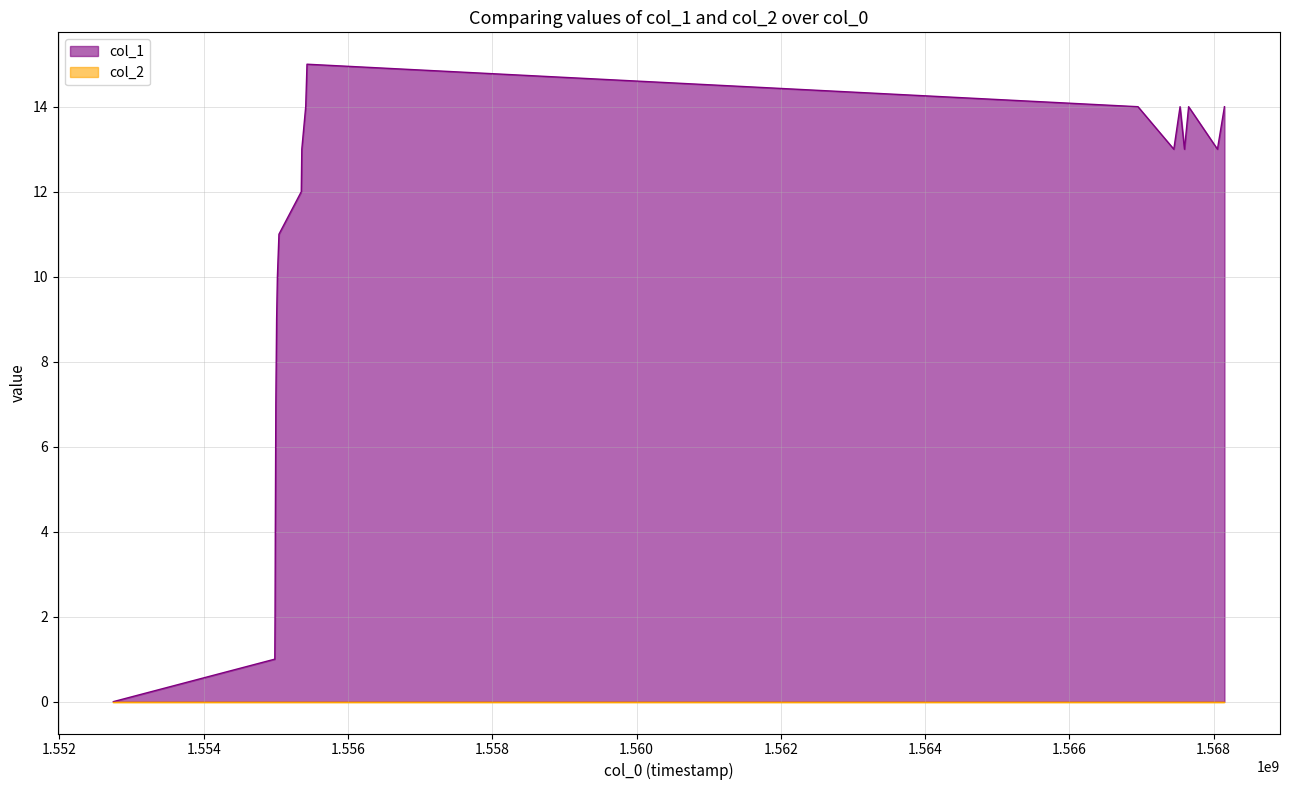

Which series has the widest spread of values?

col_1